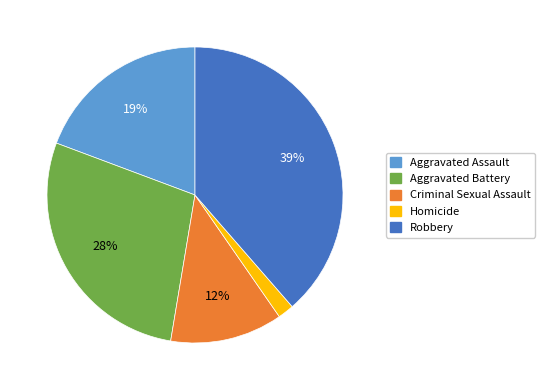

Is the sum of Aggravated Battery and Aggravated Assault greater than half?

No